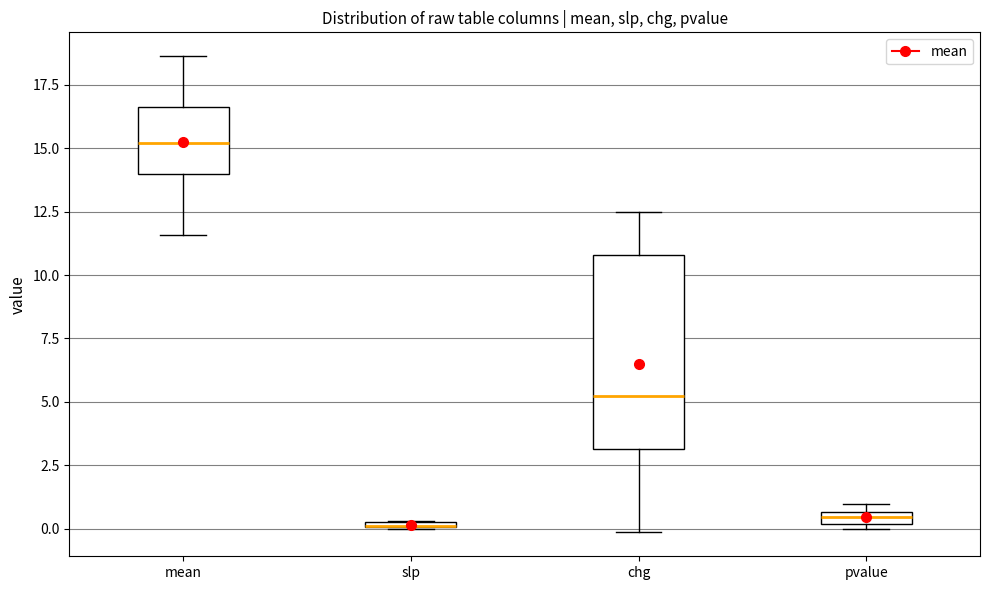

Where is the lower edge of the box for pvalue on the y-axis? The values are not printed on the chart, so give them approximately, as read against the axis.

0.0